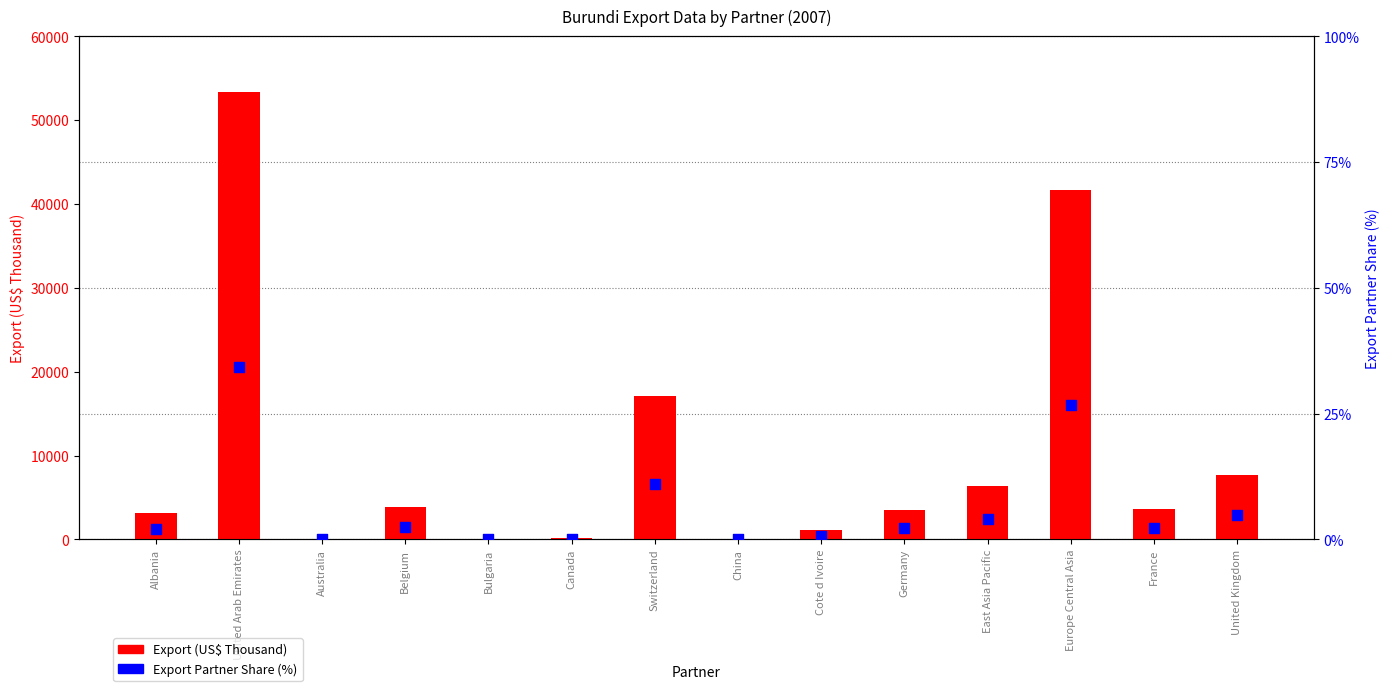

Is the value of Export Partner Share (%) at Albania greater than the value of Export (US$ Thousand) at Cote d Ivoire?

No